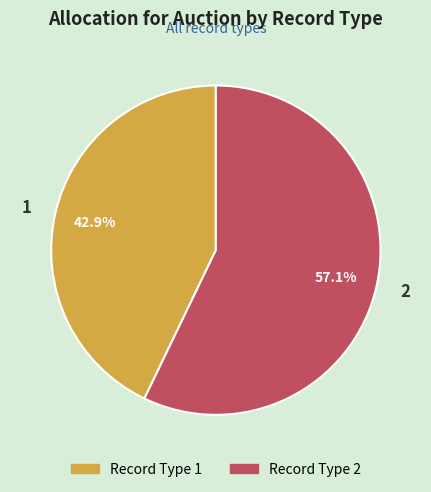

How many segments does this pie chart have?

2